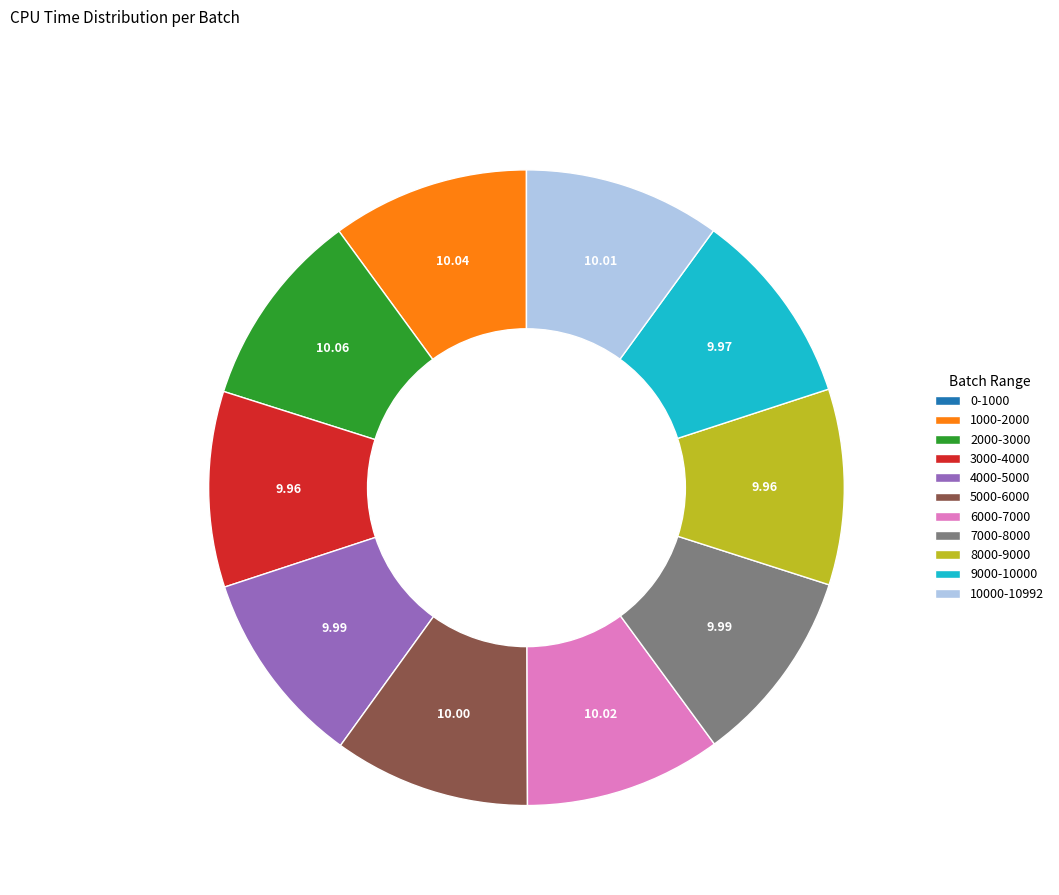

Approximately how many times larger is the value at 6000-7000 compared to 3000-4000?

1.0